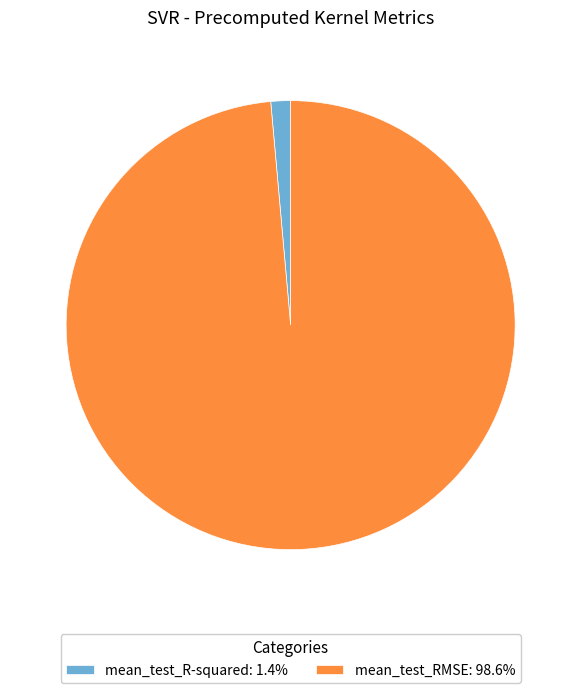

Which slice is the smallest?

mean_test_R-squared